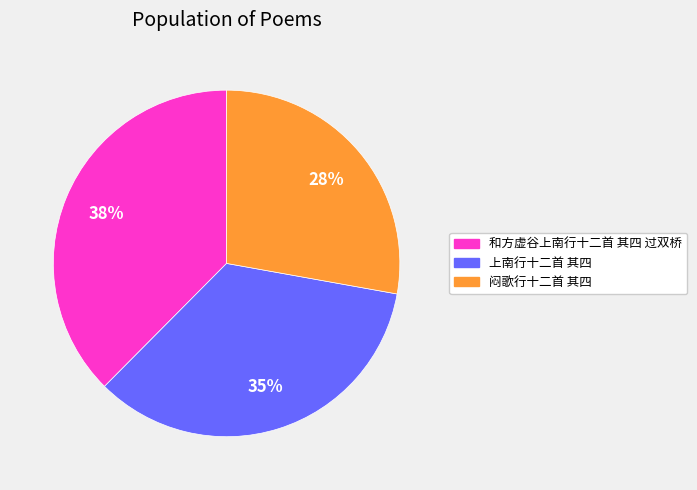

How many segments does this pie chart have?

3